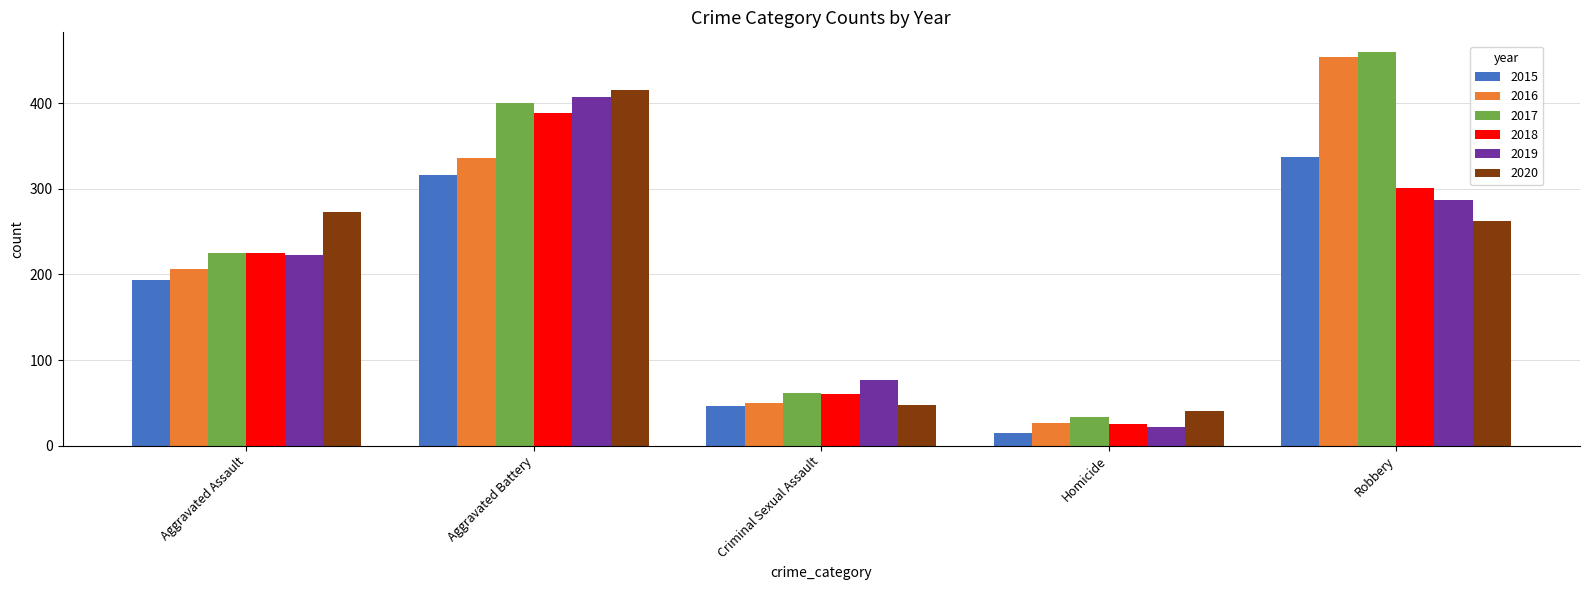

What is the label of the 4th bar from the right?

Aggravated Battery